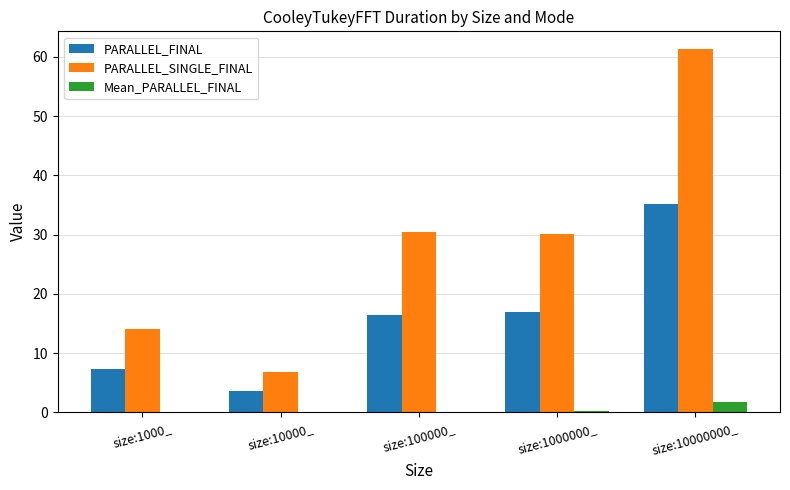

Which label corresponds to the largest value in the chart?

size:10000000_